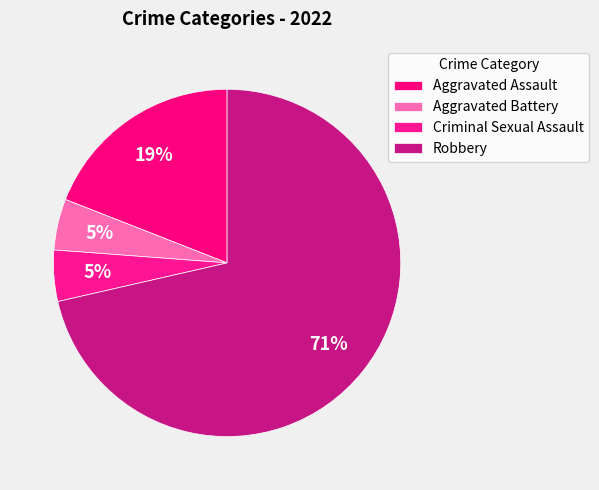

How many segments does this pie chart have?

4